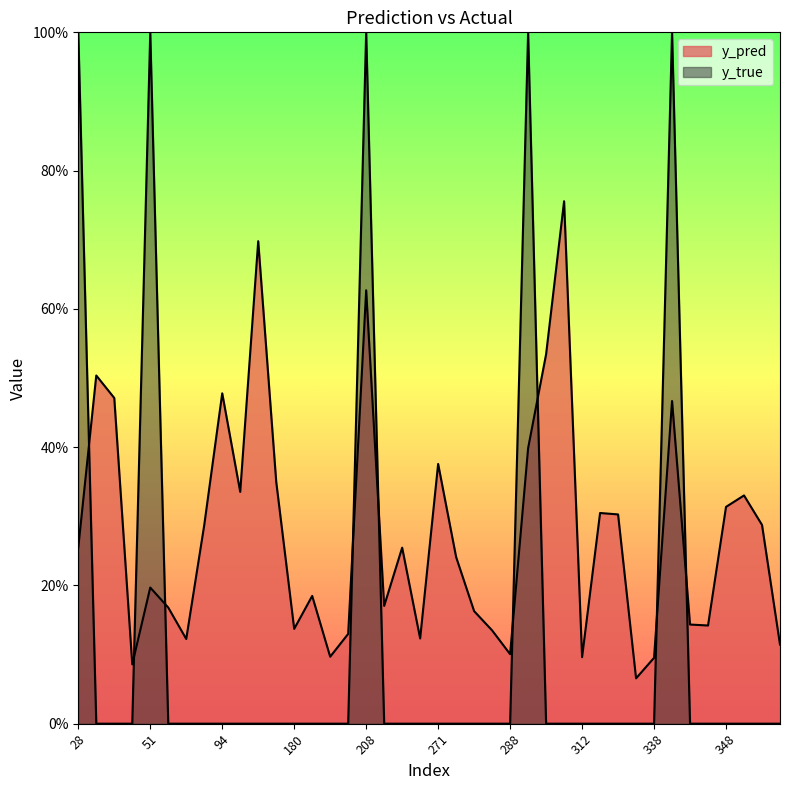

Between 57 and 215, which series saw the biggest shift?

y_pred